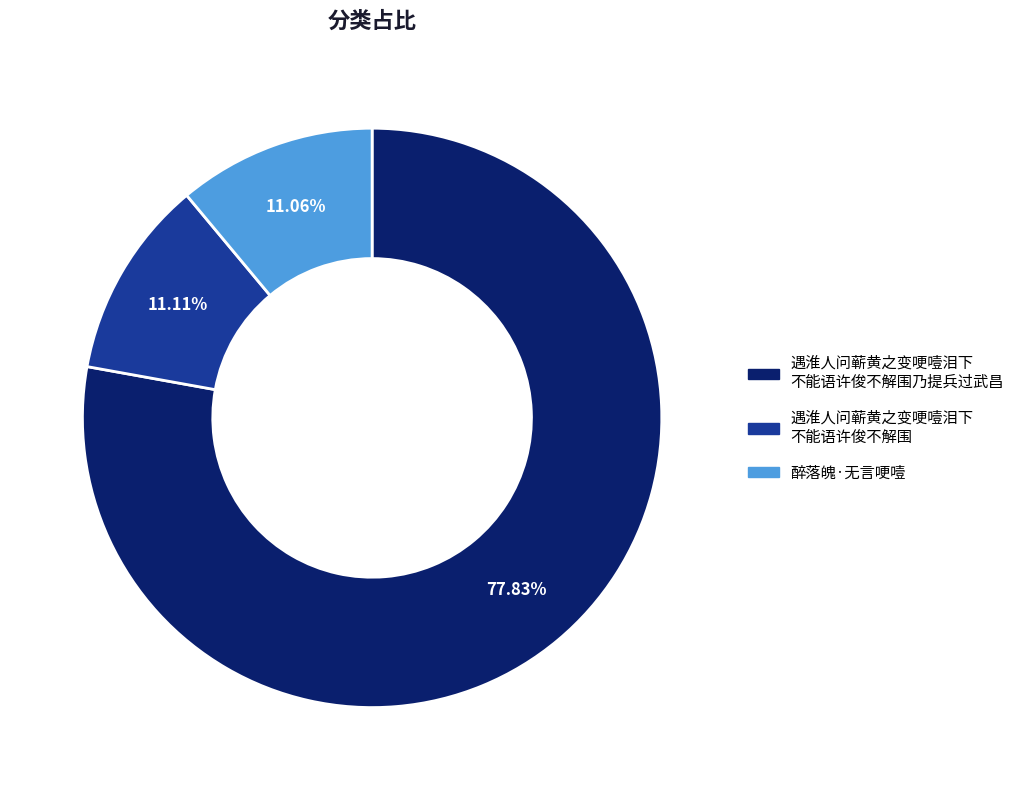

How many segments does this pie chart have?

3